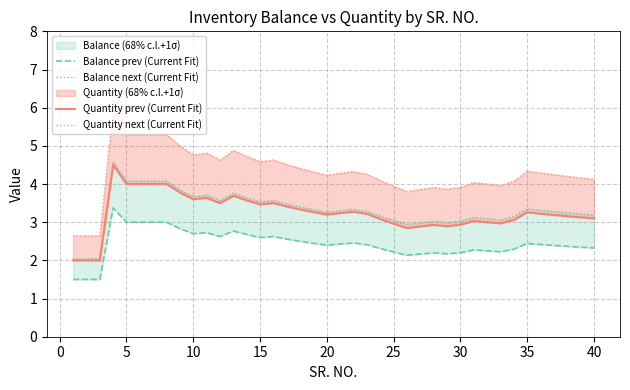

True or false: Quantity prev (Current Fit) and Balance prev (Current Fit) intersect in this chart.

False